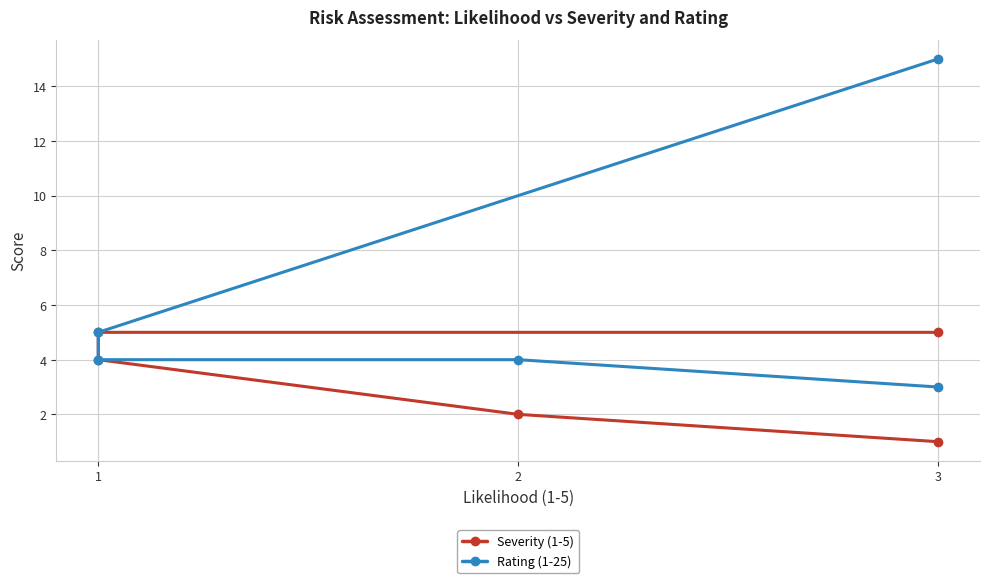

What is the average value of the Severity (1-5) series?

3